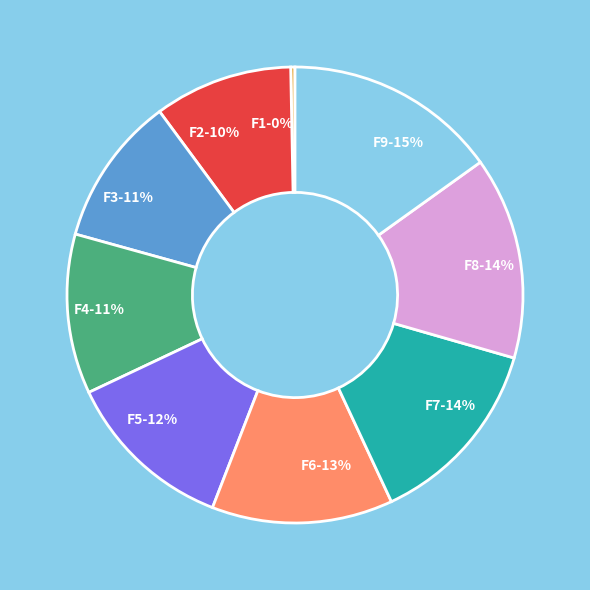

To the nearest percent, what is the average slice percentage?

11%